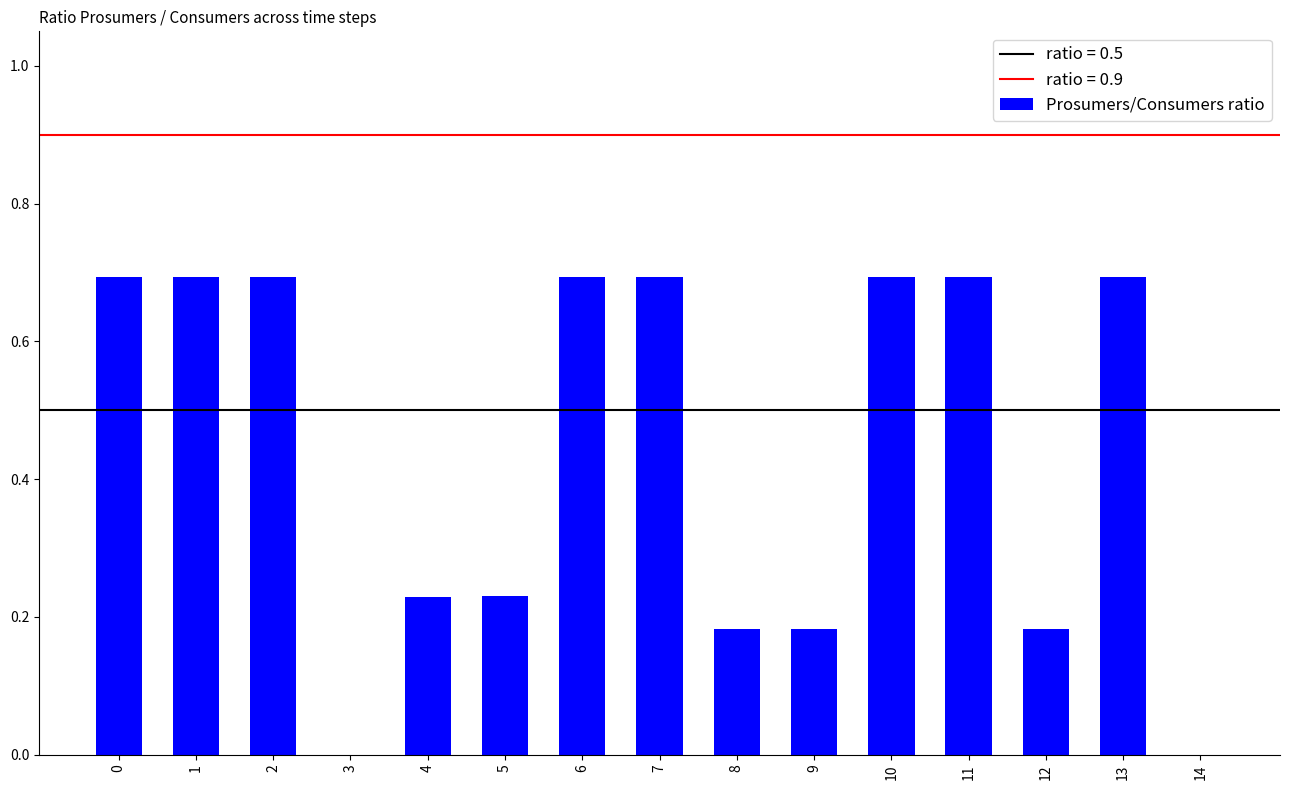

How many series are shown in this chart?

1